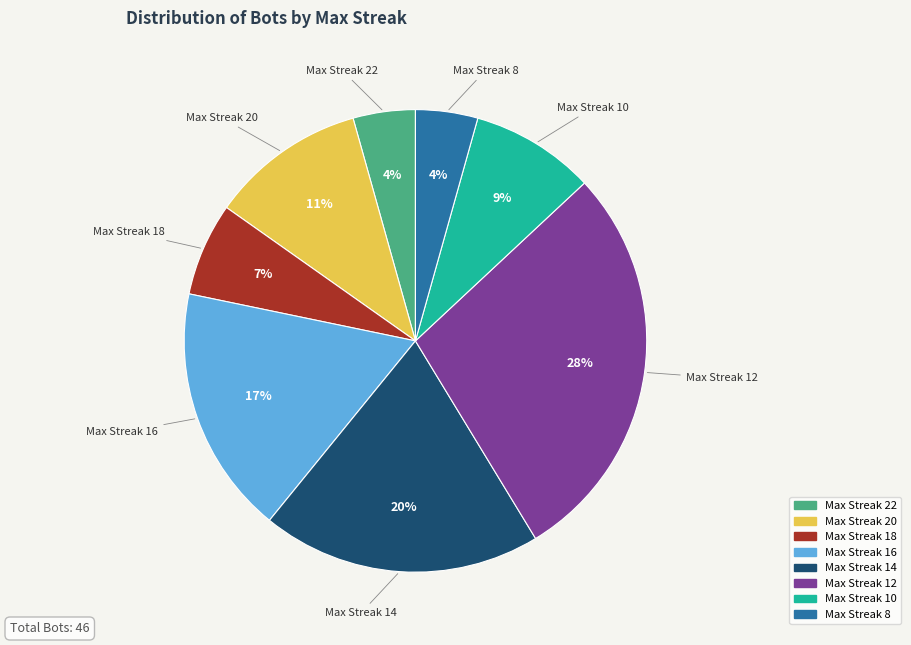

Is there a majority slice in this chart?

No